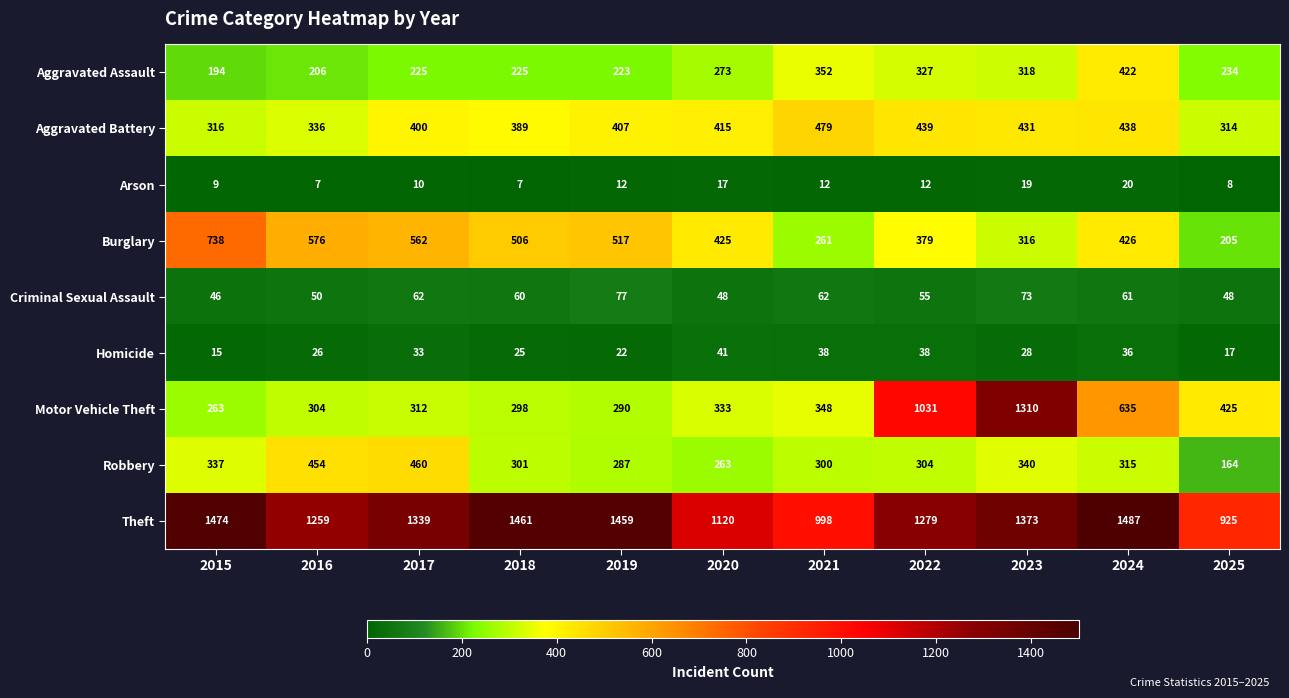

Is it true that Theft equals 368 at 2022?

False